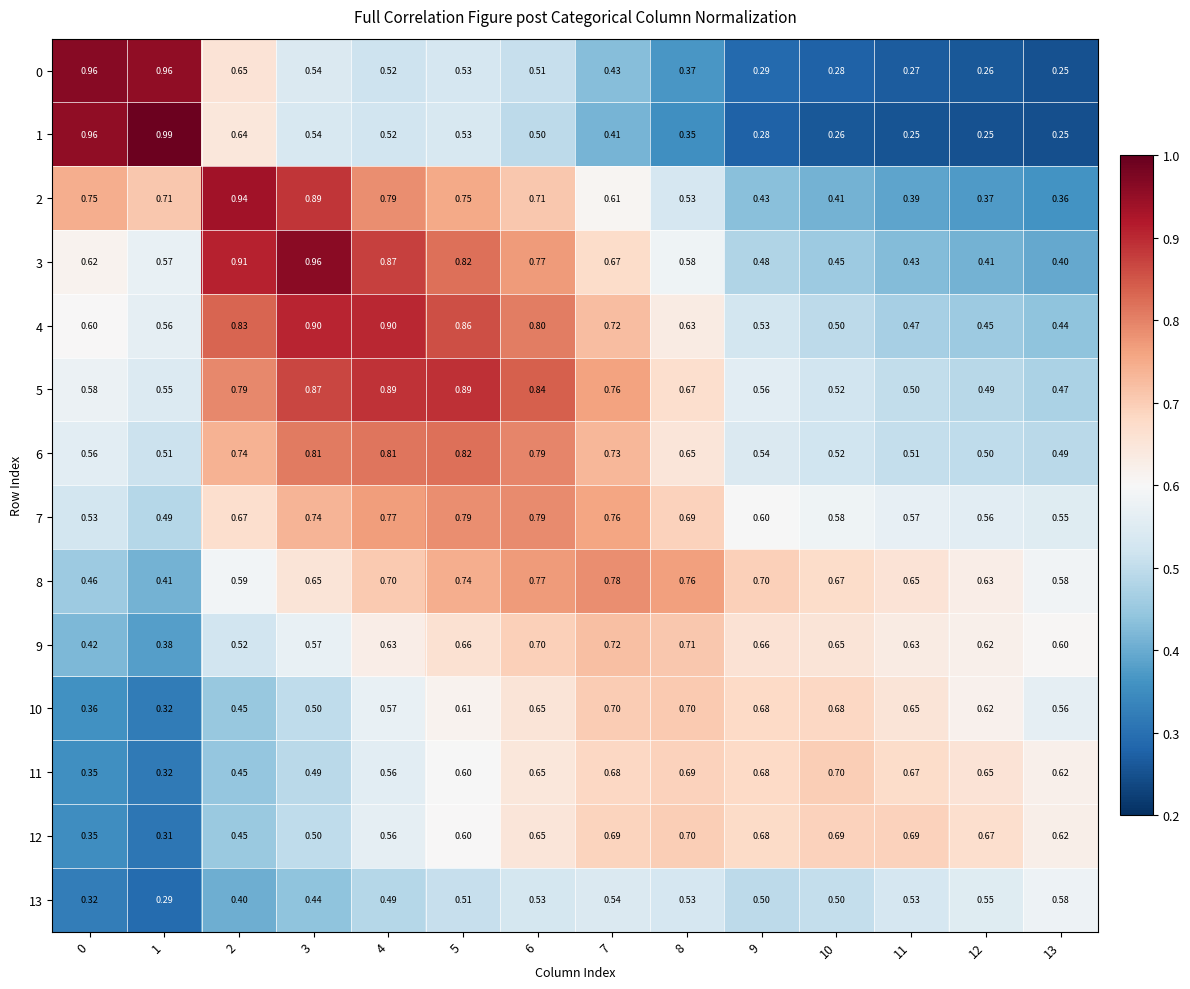

Is the value of 9 at 7 greater than the value of 10 at 2?

Yes